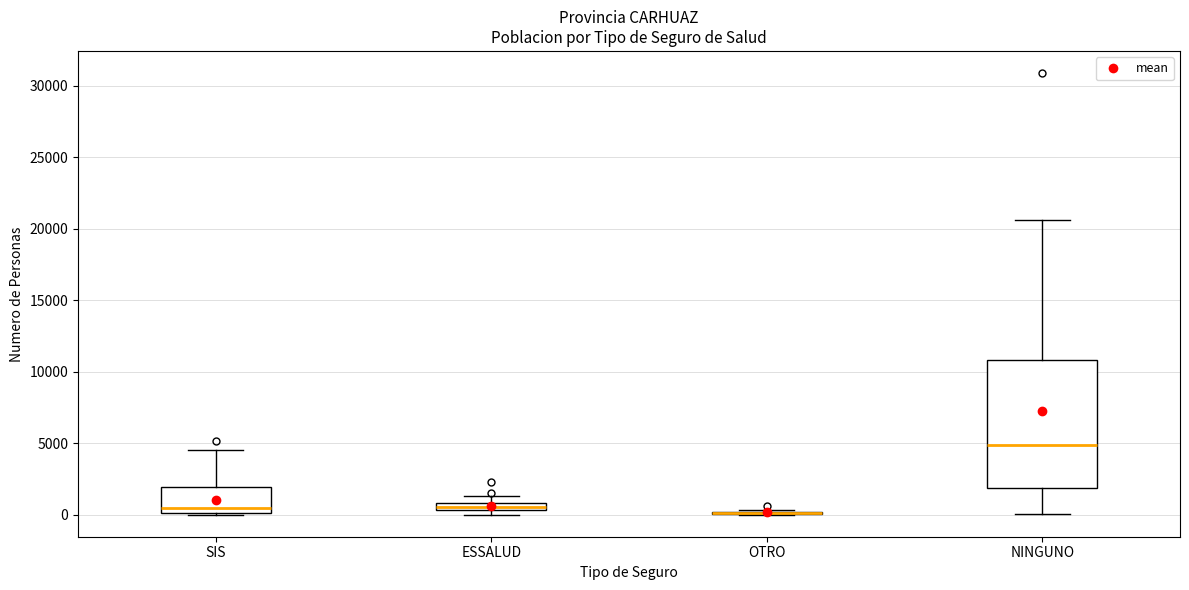

Comparing the boxes themselves (not the whiskers), which one is the tallest?

NINGUNO